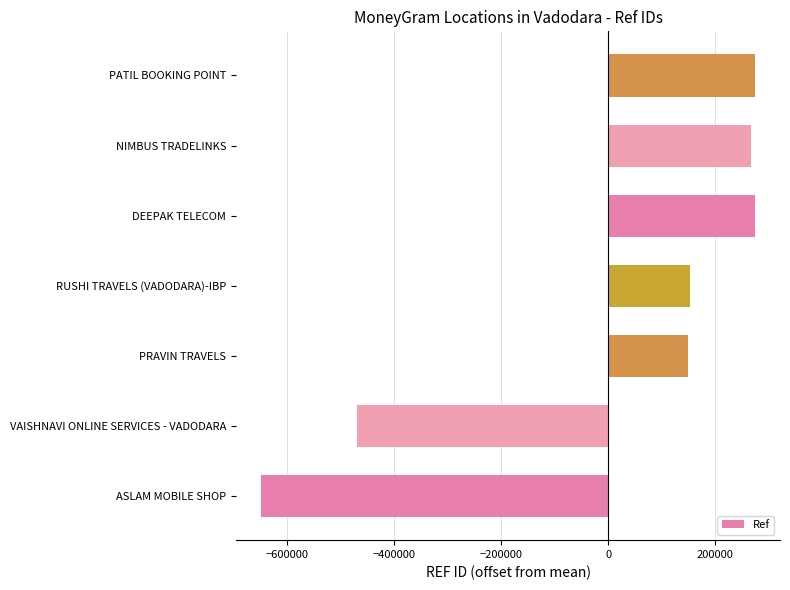

The chart shows a value of 259730.5 at PRAVIN TRAVELS. True or false?

False